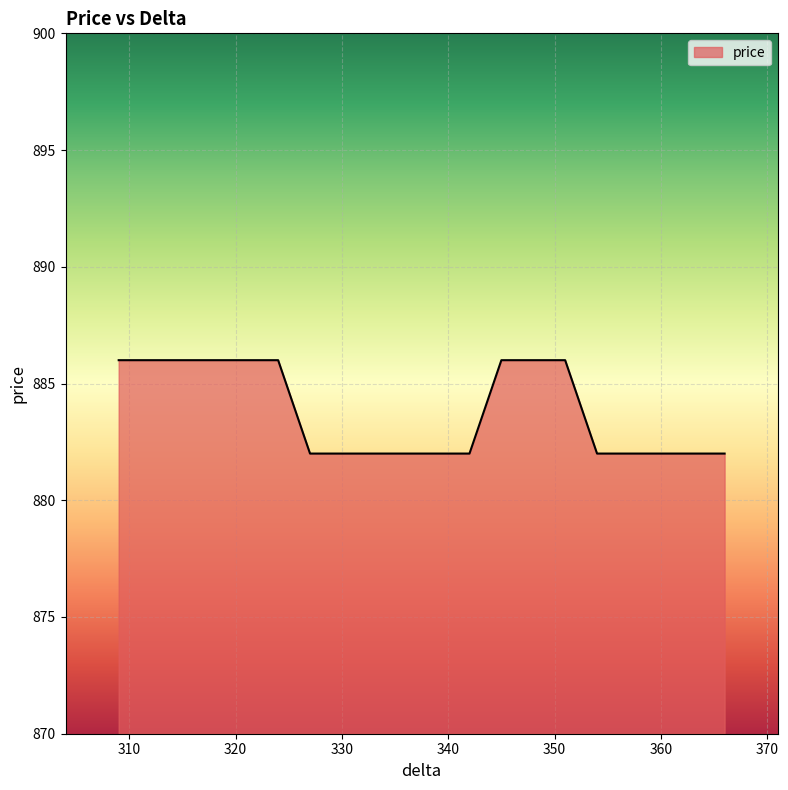

List the labels in order of value, largest first.

351, 348, 345, 324, 321, 318, 315, 312, 309, 366, 363, 360, 357, 354, 342, 339, 336, 333, 330, 327